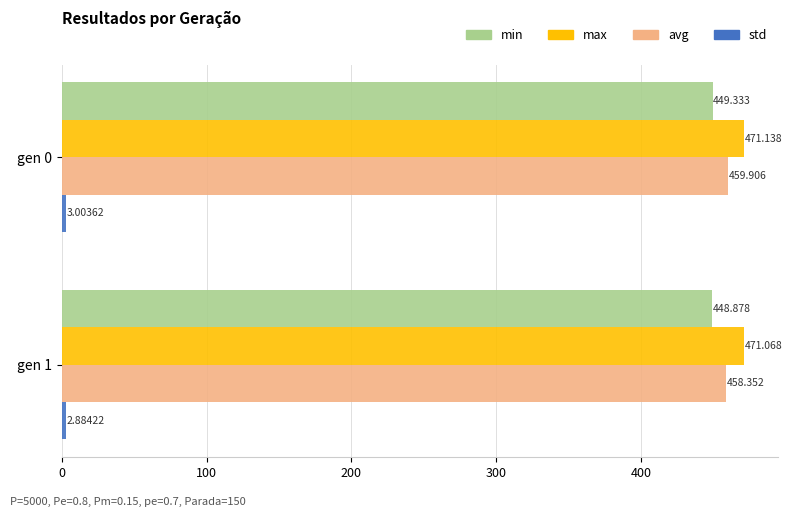

Which series has the widest spread of values?

avg